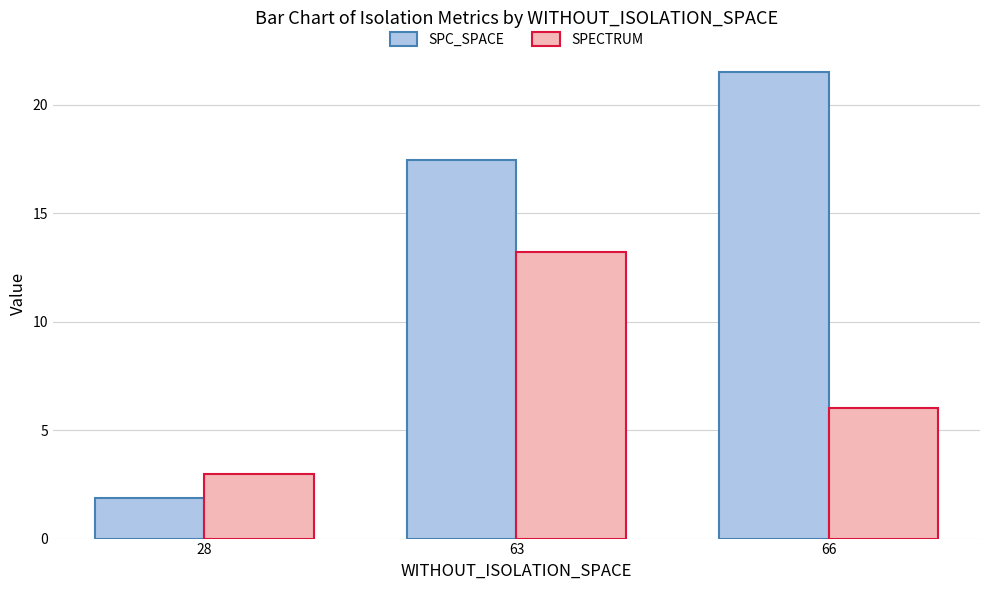

How many values in the SPC_SPACE series are below 17?

1